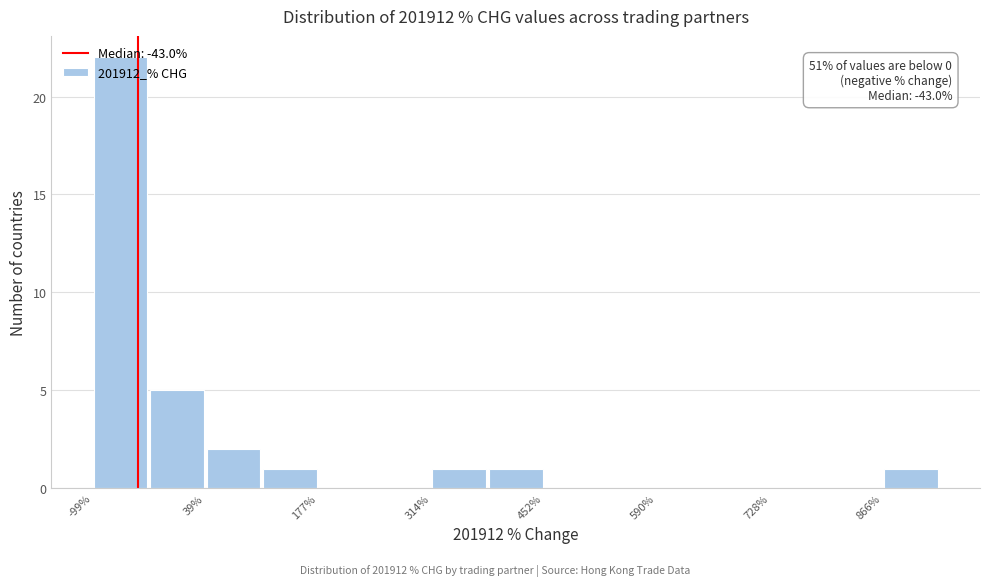

Around what value on the x-axis is the tallest bar? Give the approximate position of its centre, as read against the axis.

-60